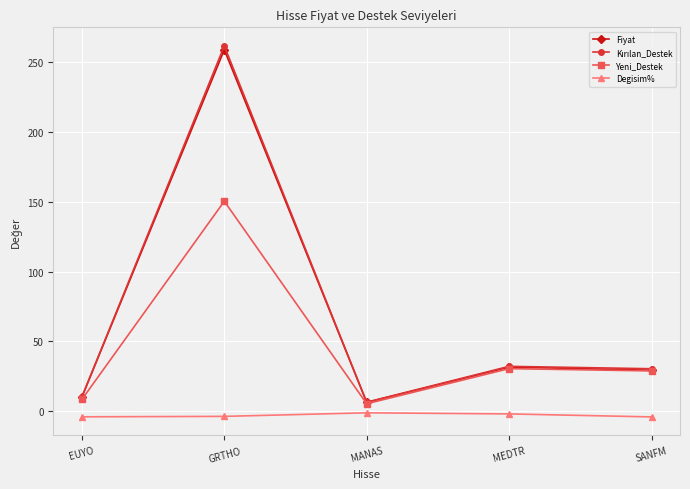

The Fiyat series shows 6.3 at MANAS. True or false?

True